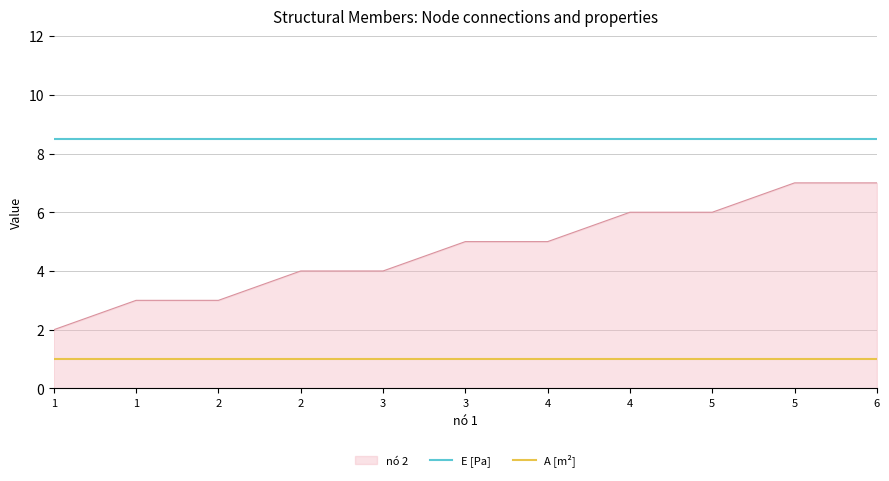

Which category has the highest value in the A [m²] series?

1